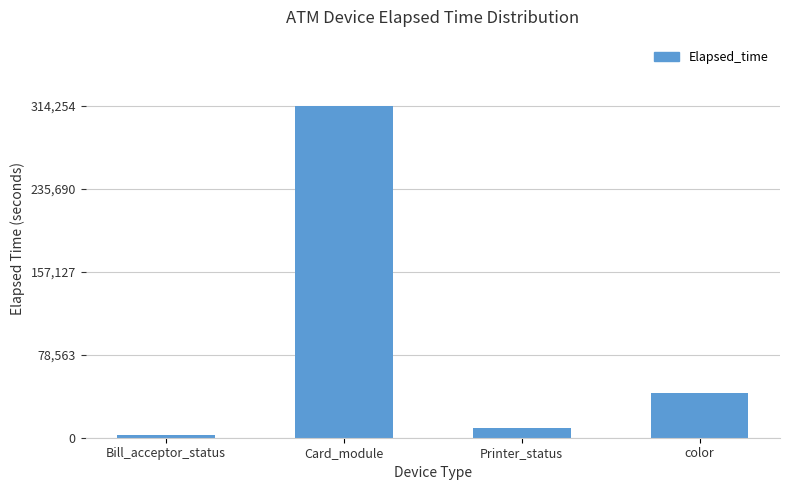

What is the change in value from Bill_acceptor_status to Printer_status?

+7160